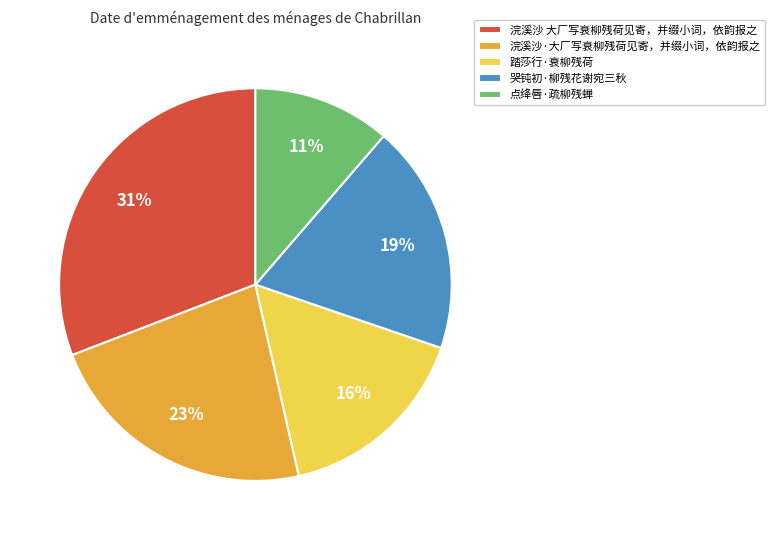

To the nearest percent, what percentage of the pie is 浣溪沙·大厂写衰柳残荷见寄，并缀小词，依韵报之?

23%